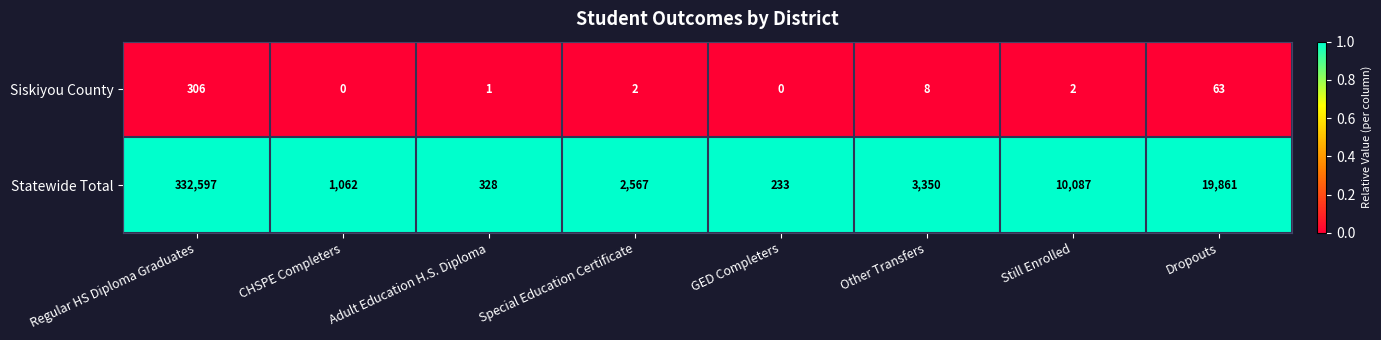

Reading right to left, what are all the values shown in this chart?

Siskiyou County: 63	2	8	0	2	1	0	306
Statewide Total: 19861	10087	3350	233	2567	328	1062	332597